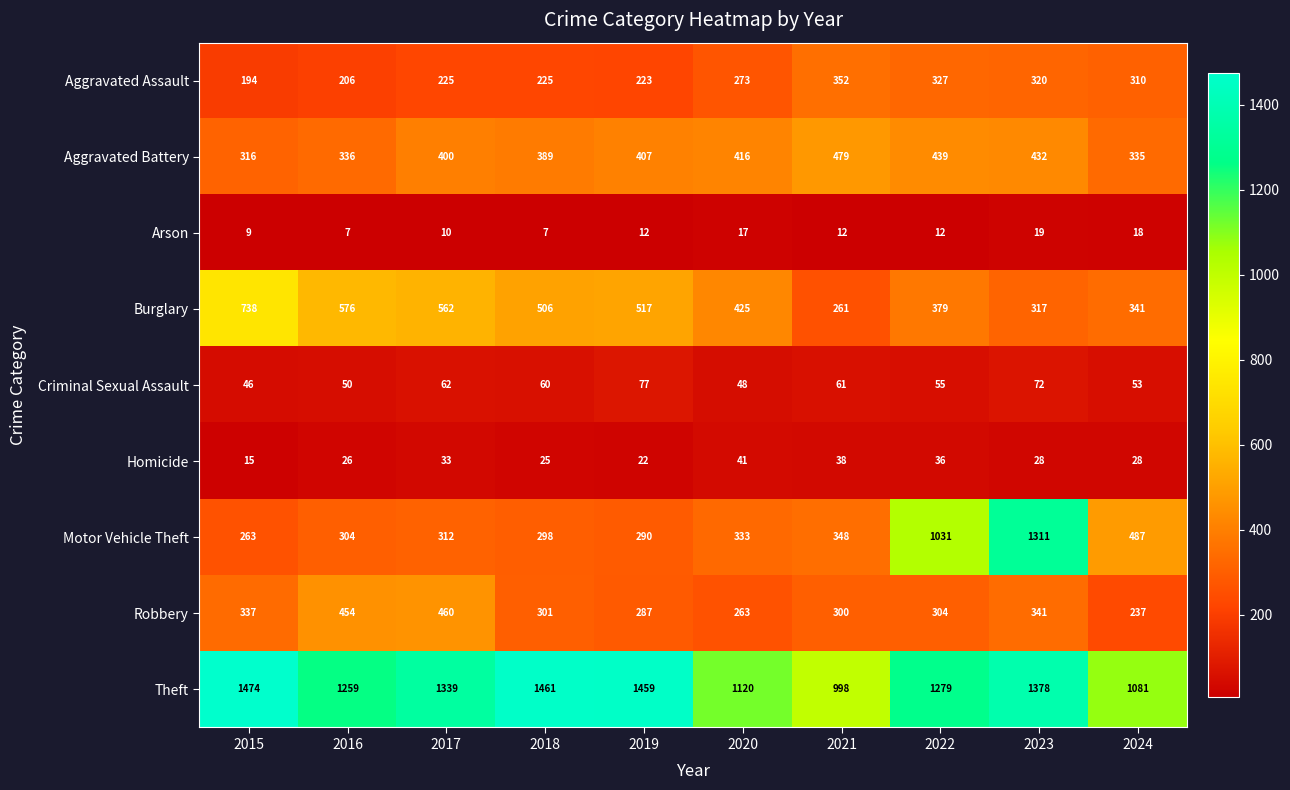

At which label is Burglary closest to 499?

2018